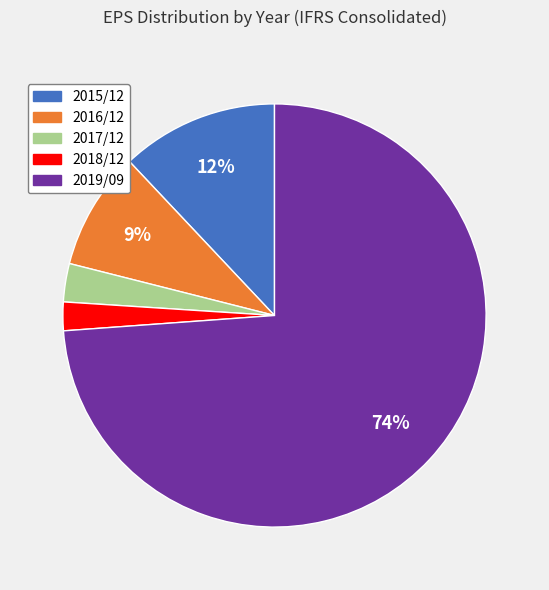

Does 2015/12 account for over 50% of the chart?

No